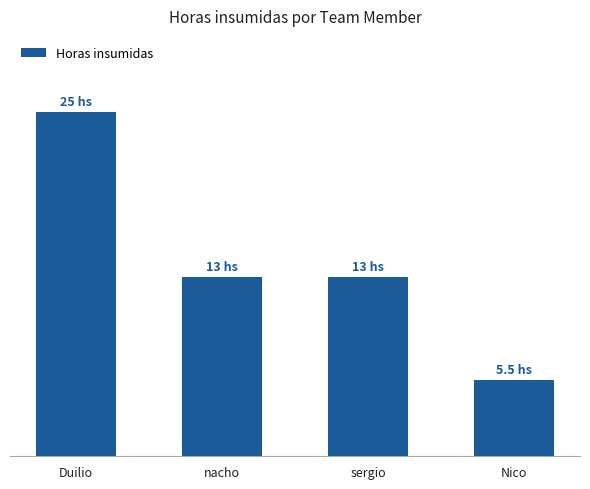

What is the ratio of the value at sergio to the value at Nico?

2.4